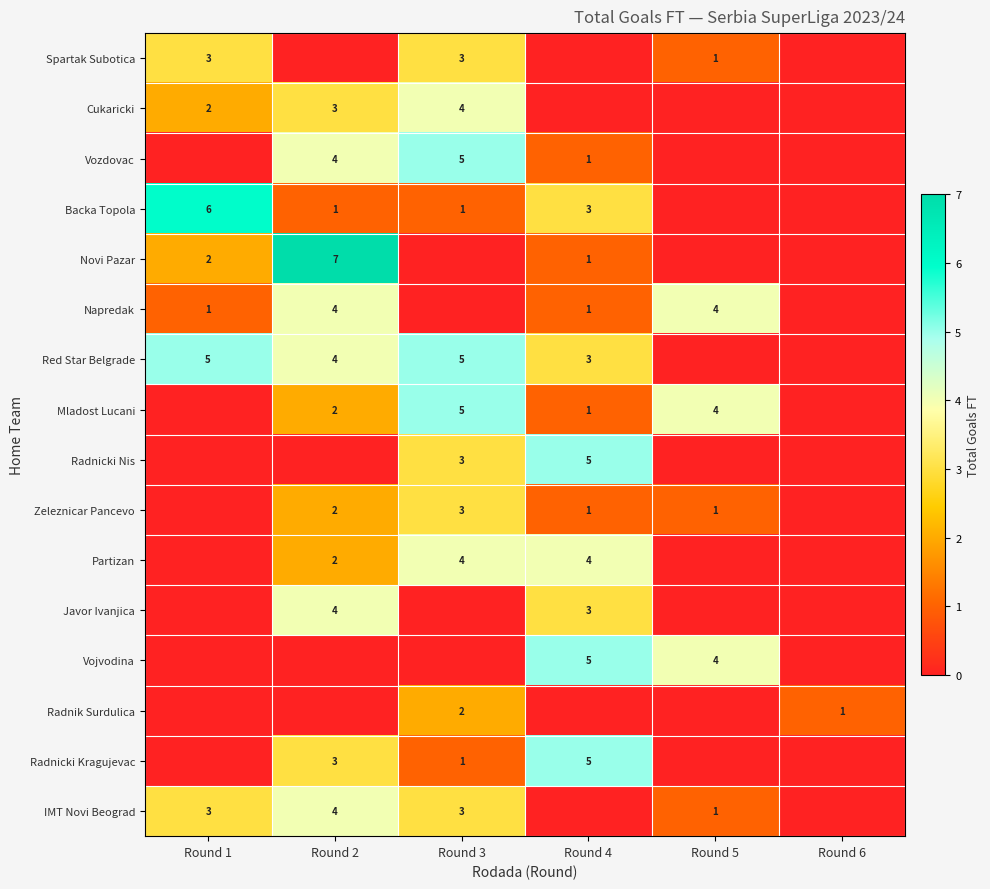

True or false: IMT Novi Beograd has a value of 0 at Round 5.

False